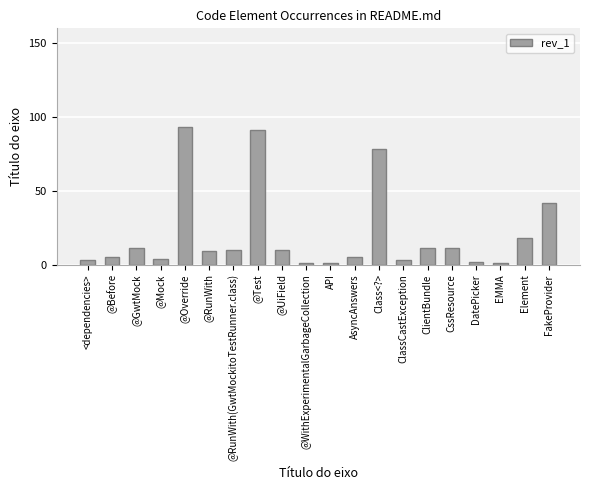

The value at @Test is 151. True or false?

False